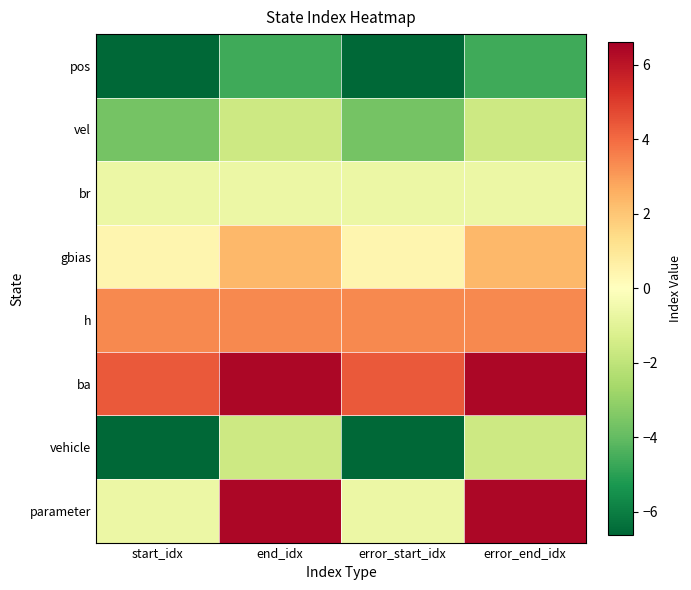

At which category is the sum across all series the highest?

end_idx